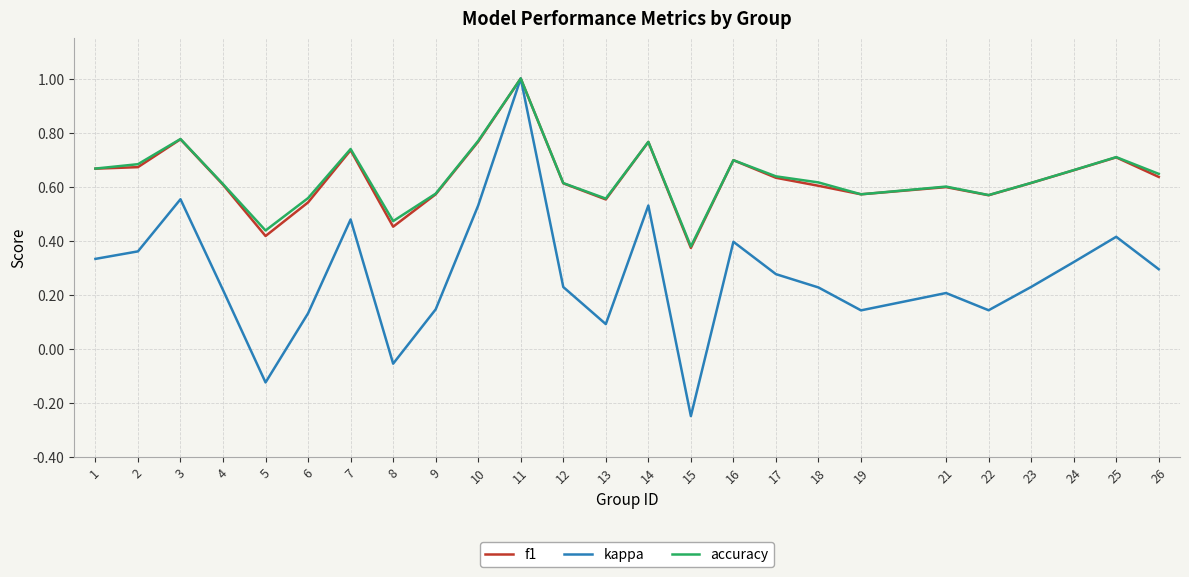

Which series has the widest spread of values?

kappa